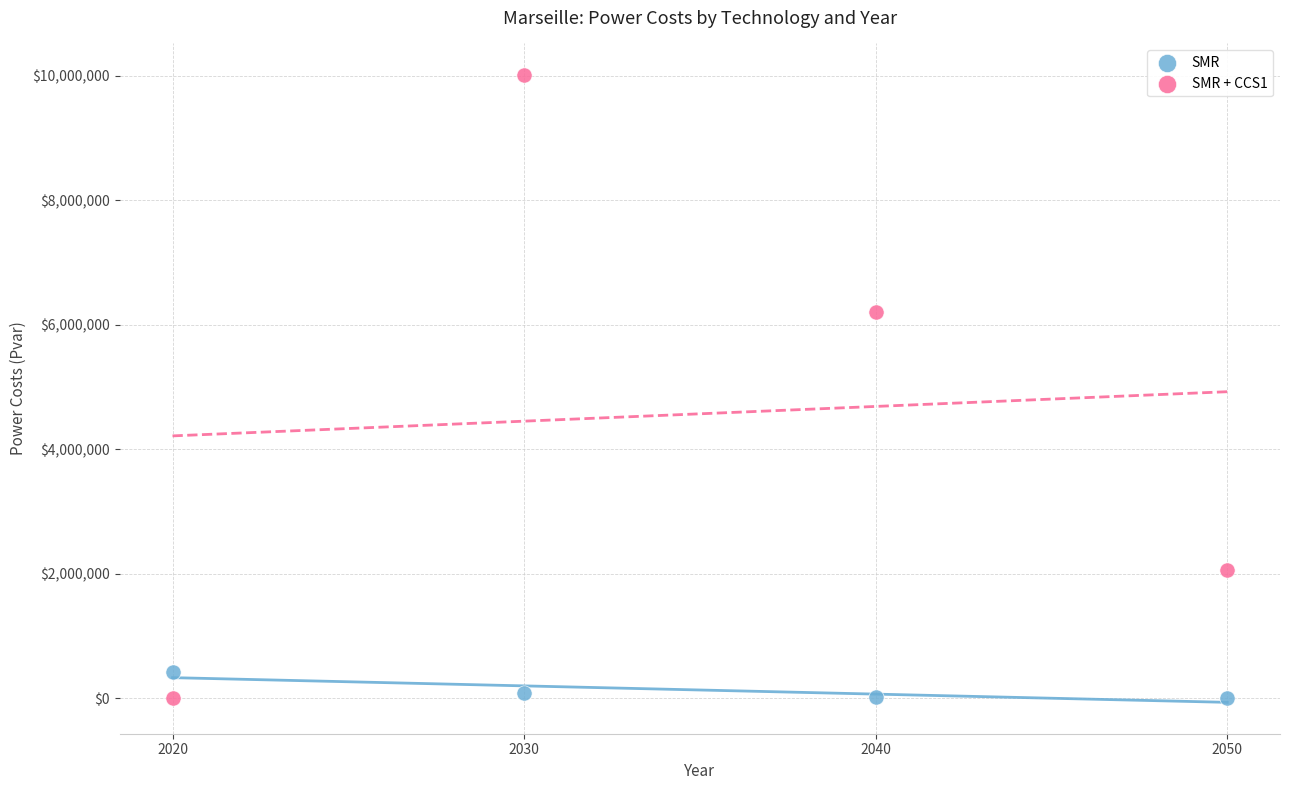

Across all data points, what is the range of X values (max minus min)?

30.0